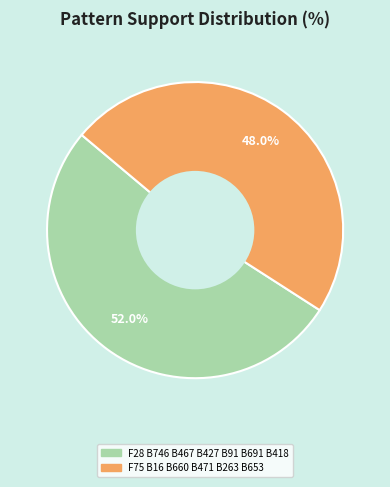

Combined, do F28 B746 B467 B427 B91 B691 B418 and F75 B16 B660 B471 B263 B653 account for over 50%?

Yes